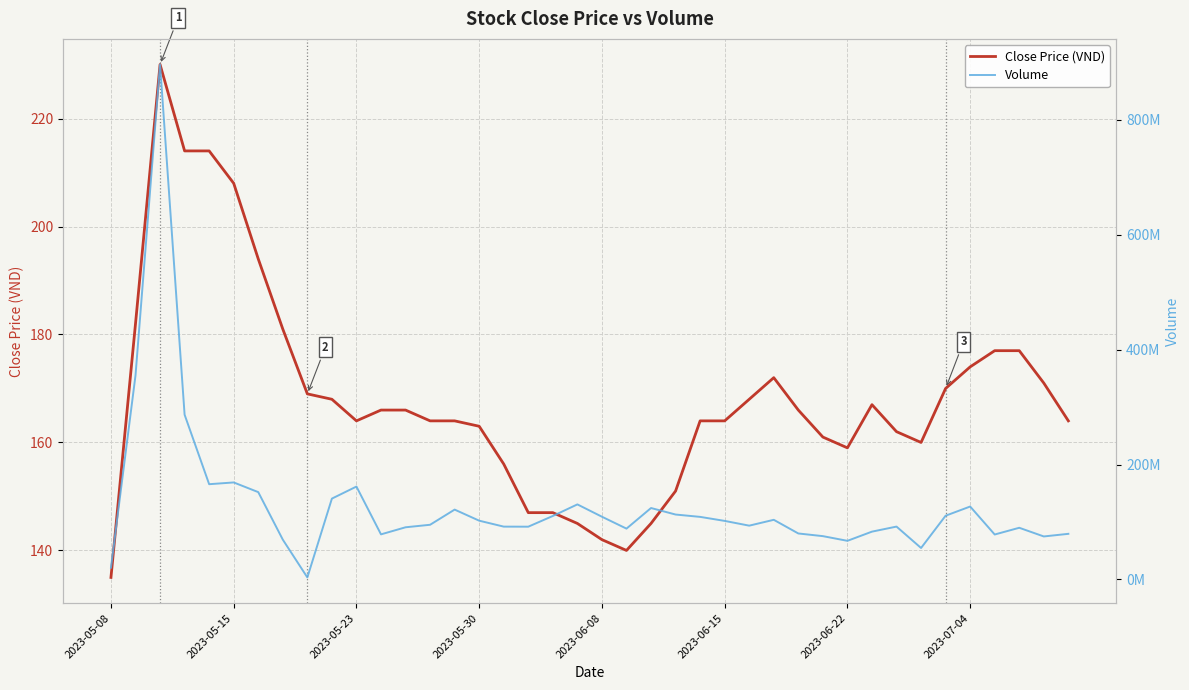

What is the minimum value for Close Price (VND)?

135